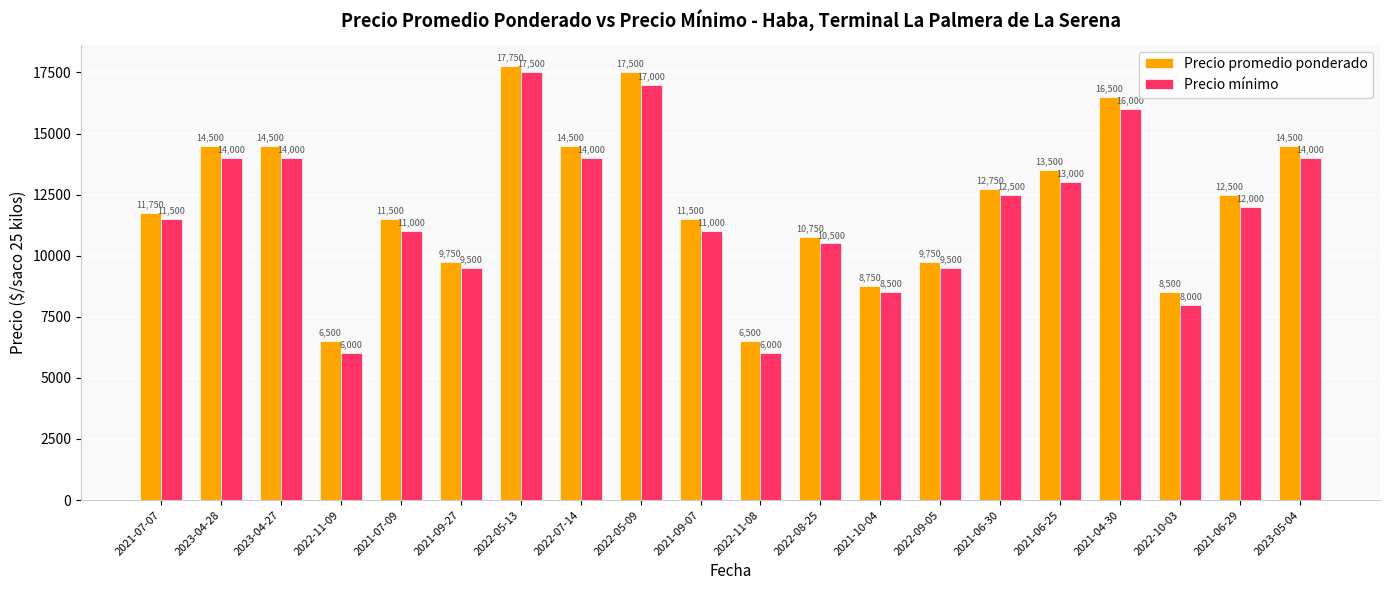

What is the maximum value for Precio promedio ponderado?

17750